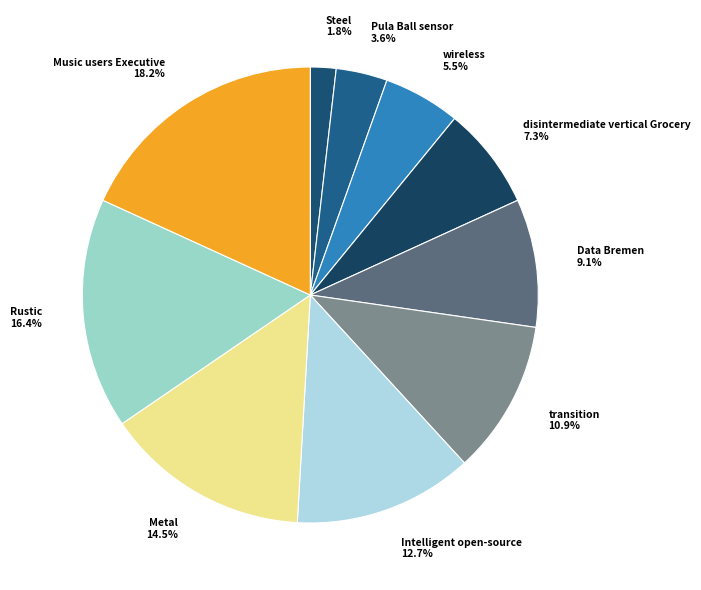

Do Intelligent open-source and Pula Ball sensor together represent more than half of the pie?

No